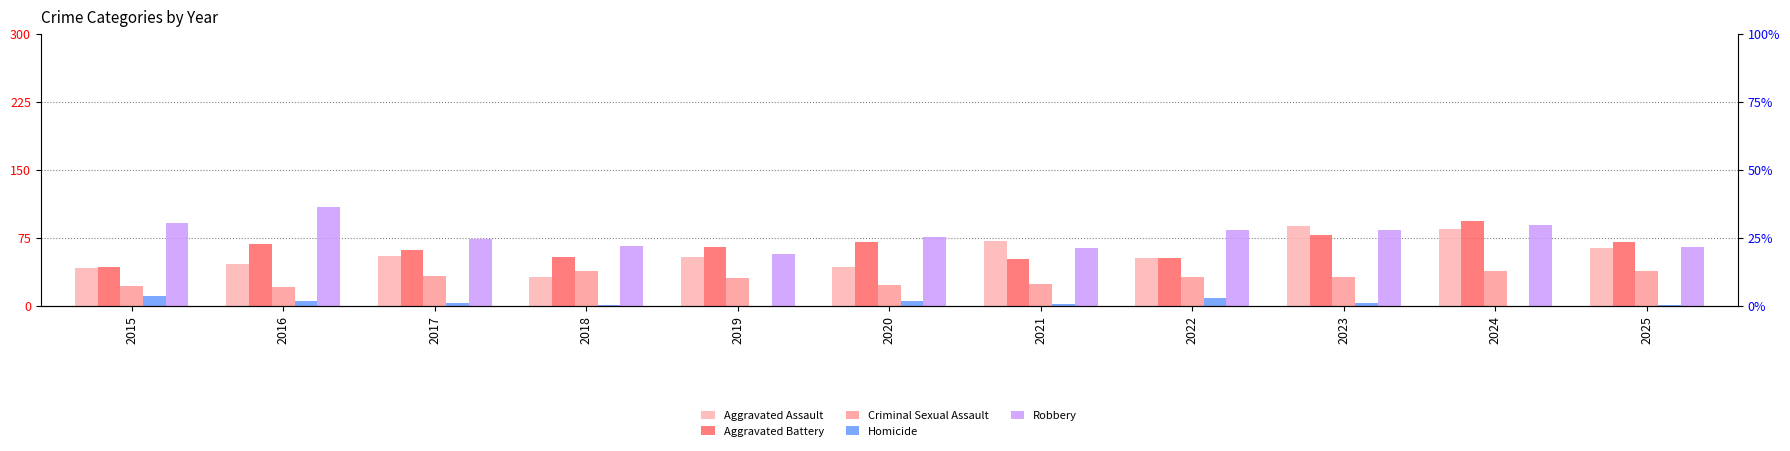

At which label does Homicide first exceed 3?

2015